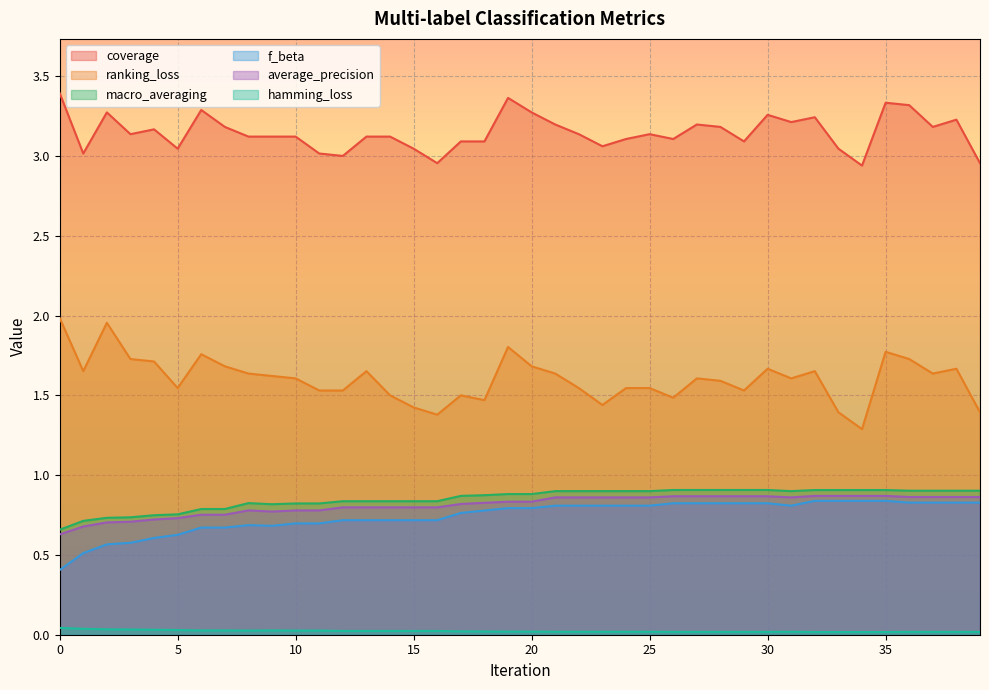

Which series has the widest spread of values?

ranking_loss